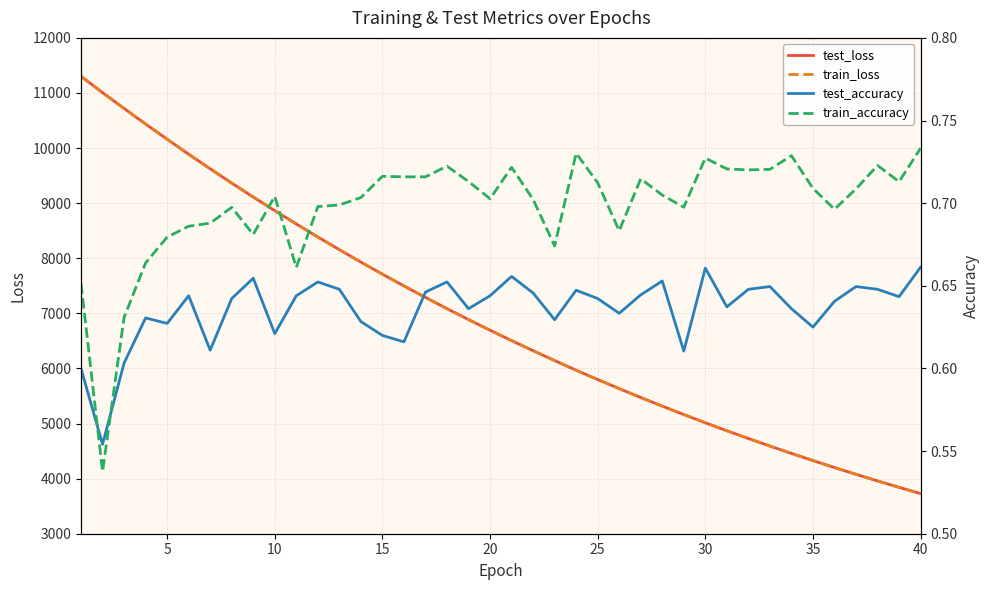

Which series has the largest range (max minus min)?

test_loss